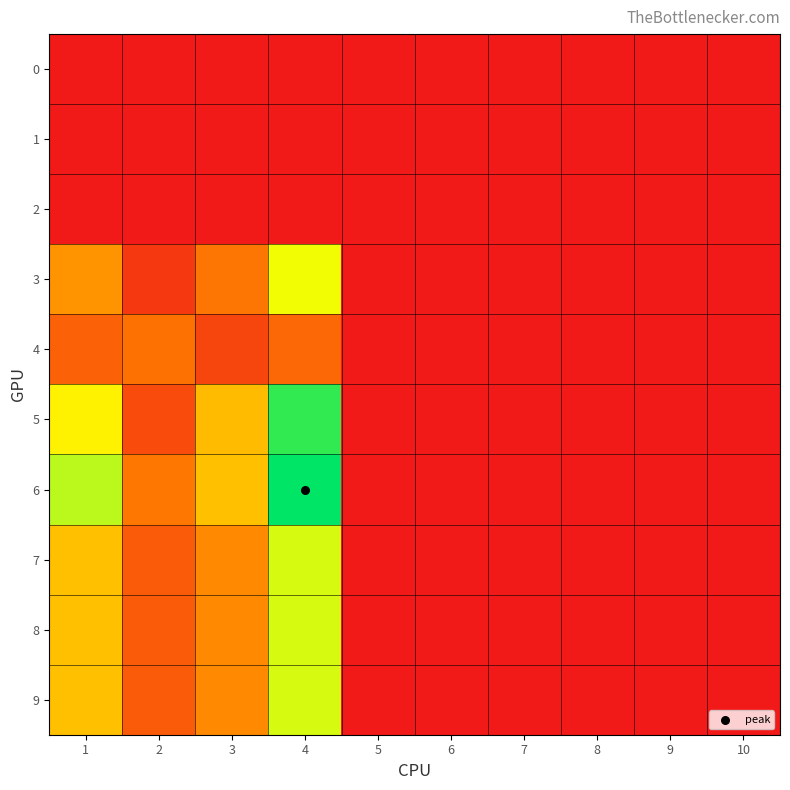

Reading left to right, extract all data points from this chart.

0: 1=0	2=0	3=0	4=0	5=0	6=0	7=0	8=0	9=0	10=0
1: 1=0	2=0	3=0	4=0	5=0	6=0	7=0	8=0	9=0	10=0
2: 1=0	2=0	3=0	4=0	5=0	6=0	7=0	8=0	9=0	10=0
3: 1=54	2=14	3=42	4=95	5=0	6=0	7=0	8=0	9=0	10=0
4: 1=33	2=40	3=20	4=36	5=0	6=0	7=0	8=0	9=0	10=0
5: 1=88	2=23	3=68	4=130	5=0	6=0	7=0	8=0	9=0	10=0
6: 1=105	2=43	3=70	4=139	5=0	6=0	7=0	8=0	9=0	10=0
7: 1=70	2=30	3=50	4=100	5=0	6=0	7=0	8=0	9=0	10=0
8: 1=70	2=30	3=50	4=100	5=0	6=0	7=0	8=0	9=0	10=0
9: 1=70	2=30	3=50	4=100	5=0	6=0	7=0	8=0	9=0	10=0